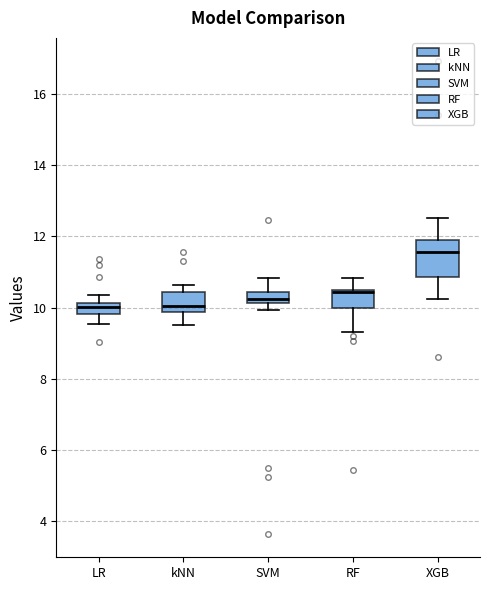

Where does the median line of the box for LR sit on the y-axis? The values are not printed on the chart, so give them approximately, as read against the axis.

10.0